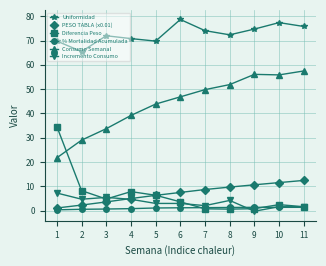

At which label does Uniformidad reach its peak?

6